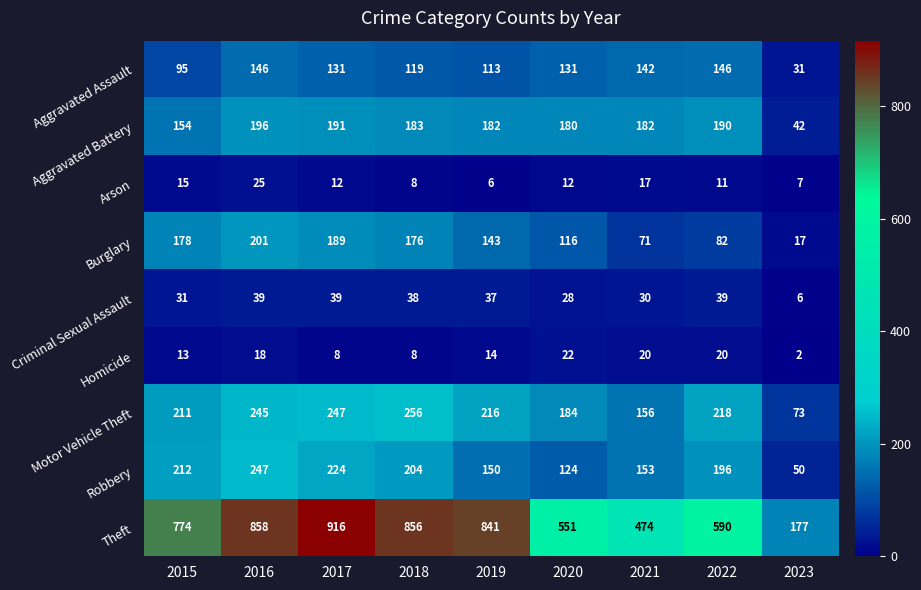

How many data points does each series have?

9